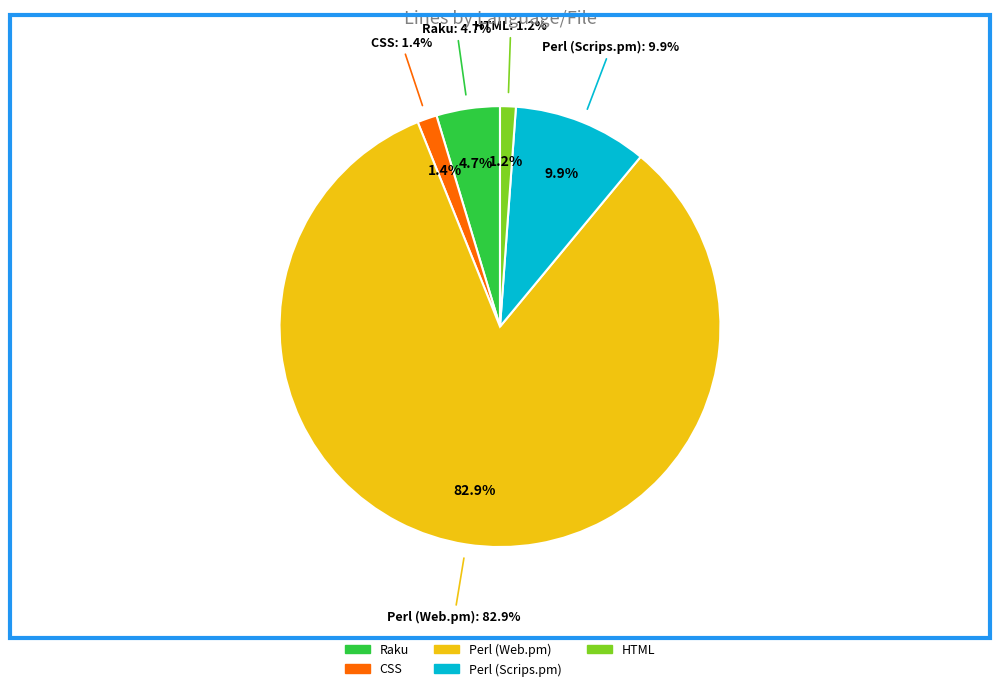

Which category has the smallest portion of the pie?

HTML